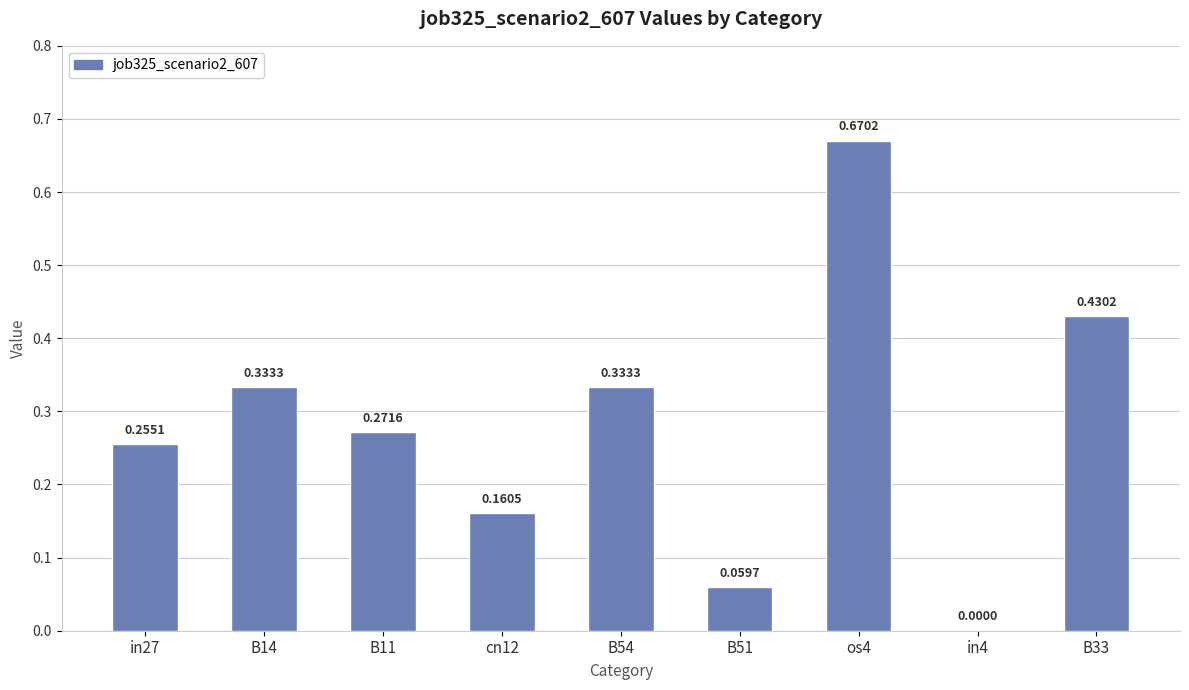

True or false: the data shows 0.3 at cn12.

False